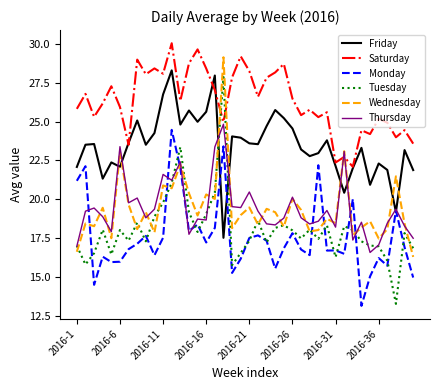

What is the lowest value of the Thursday series?

16.6